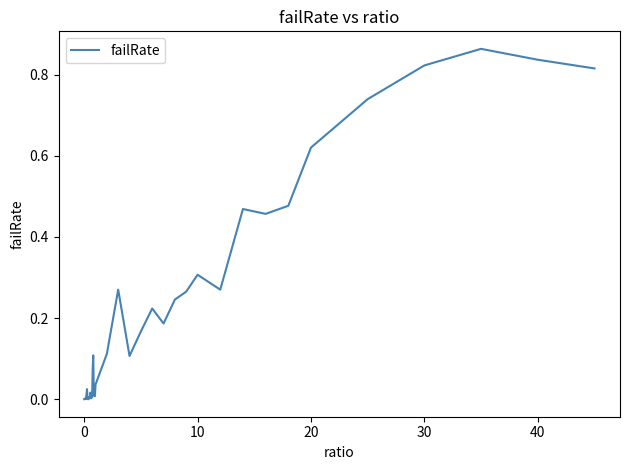

How many lines are shown in the chart?

1